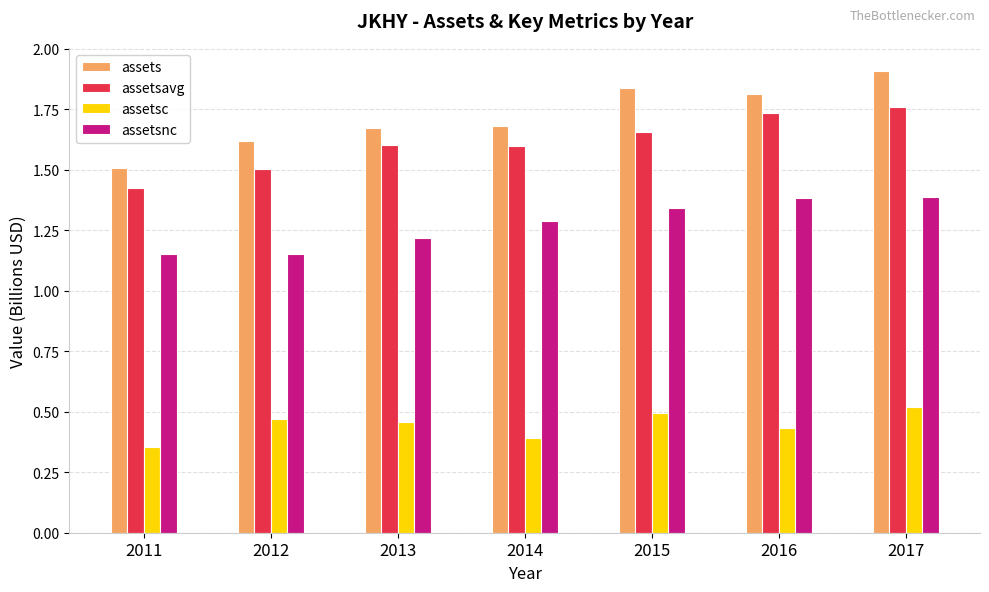

Rank the series by their maximum value, from highest to lowest.

assets, assetsavg, assetsnc, assetsc